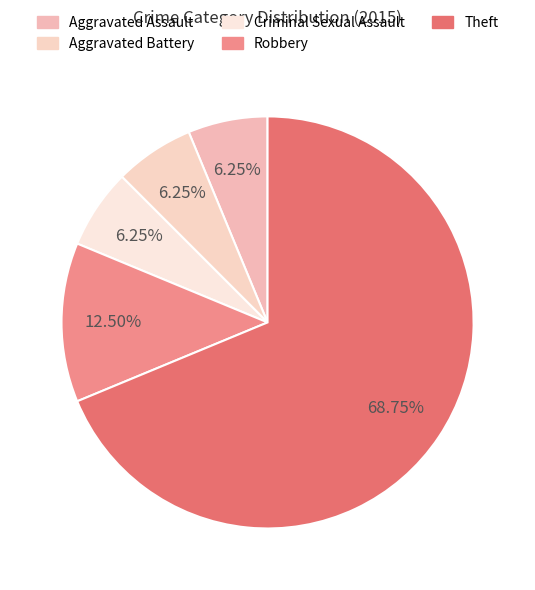

Which slice is the smallest?

Aggravated Assault